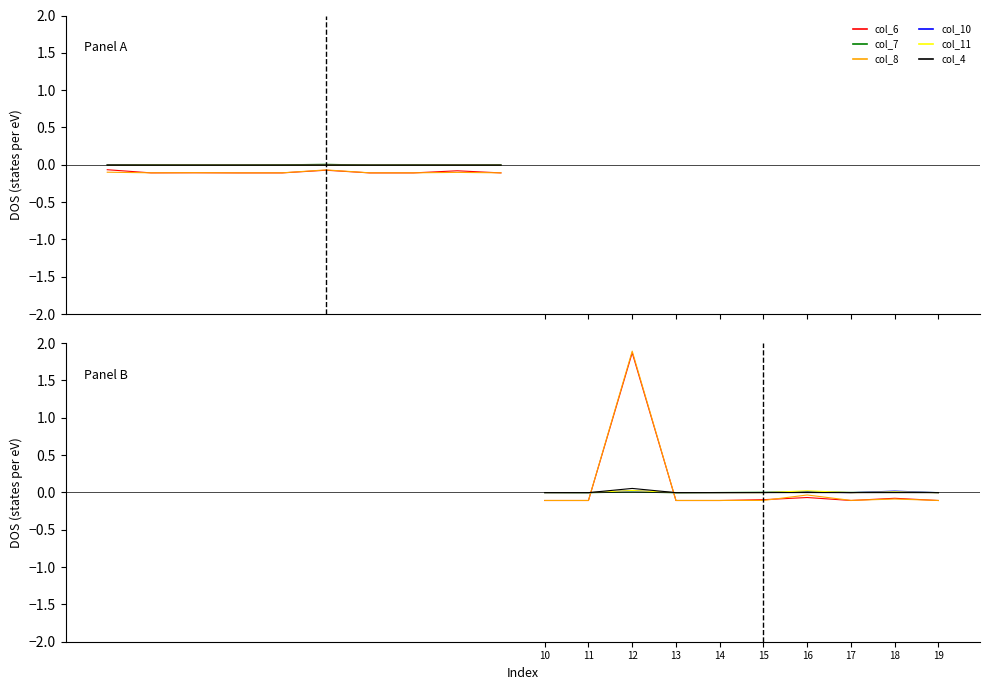

How many values in the col_8 series exceed 0?

1